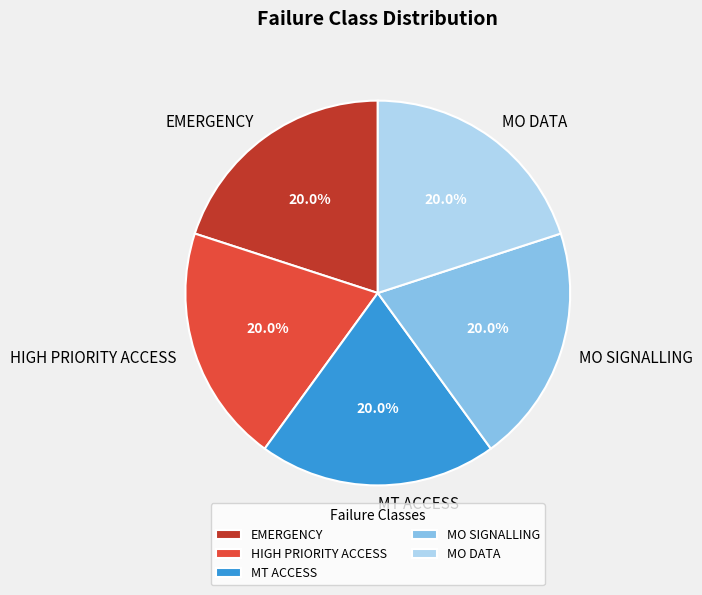

What is the ratio of the value at MT ACCESS to the value at MO DATA?

1.0